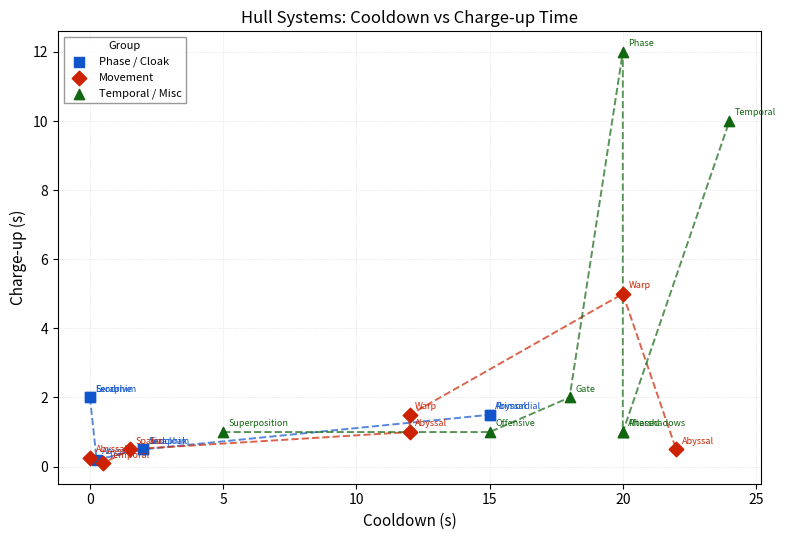

Which series has the widest spread of Y values?

Temporal / Misc